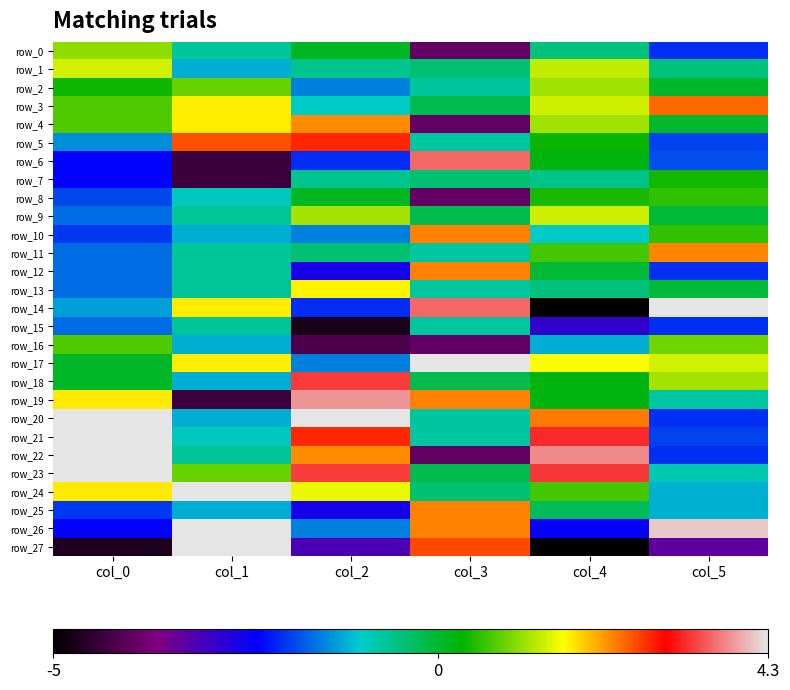

At which category is the sum across all series the highest?

col_4